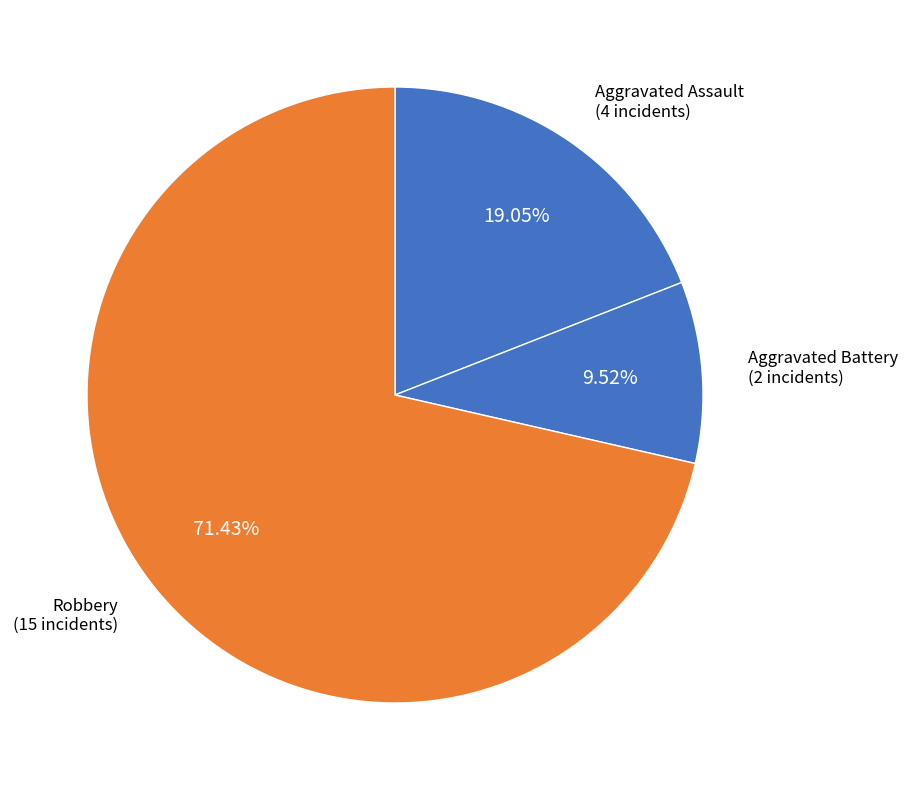

Count the number of slices in the pie.

3